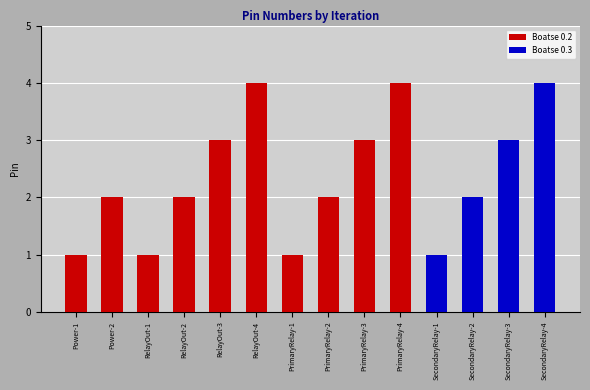

How many categories are shown in the chart?

14